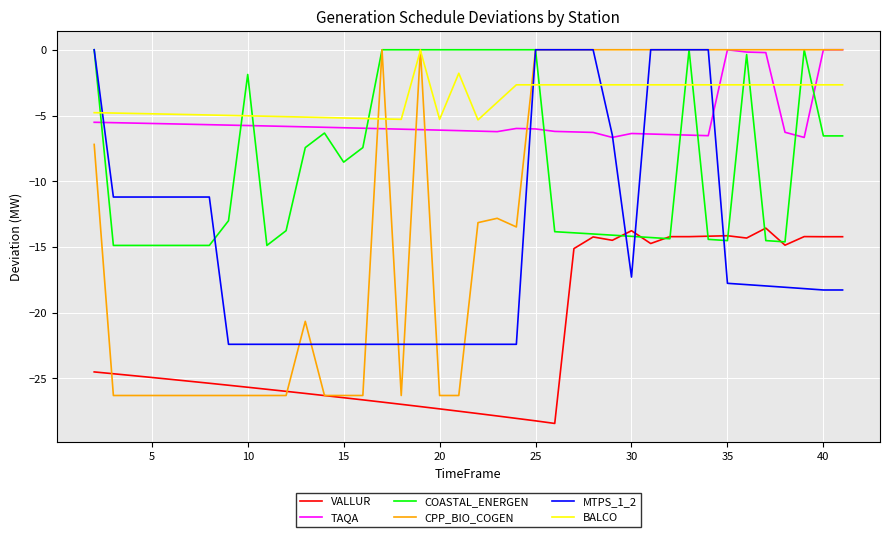

What is the minimum value shown in the chart?

-28.4